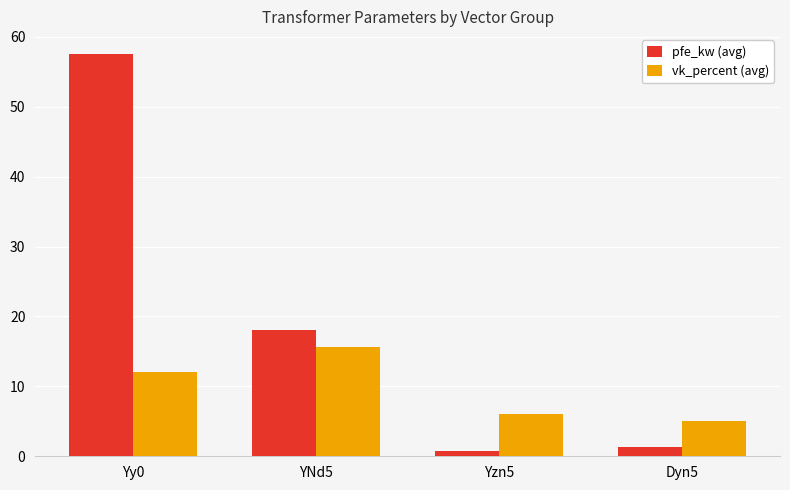

What is the approximate value of pfe_kw (avg) at Yzn5?

0.8